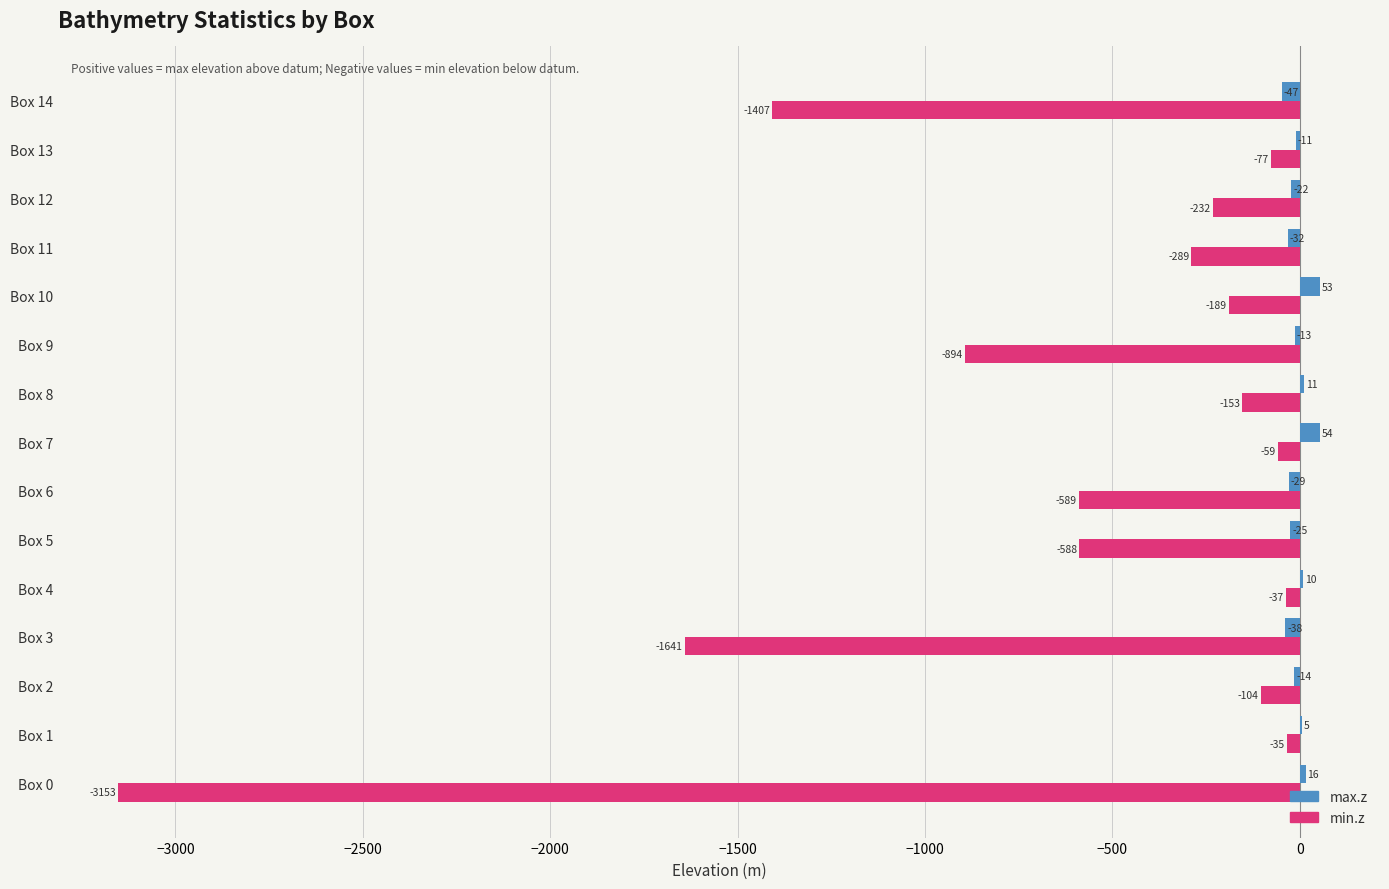

What is the sum of all max.z values?

-82